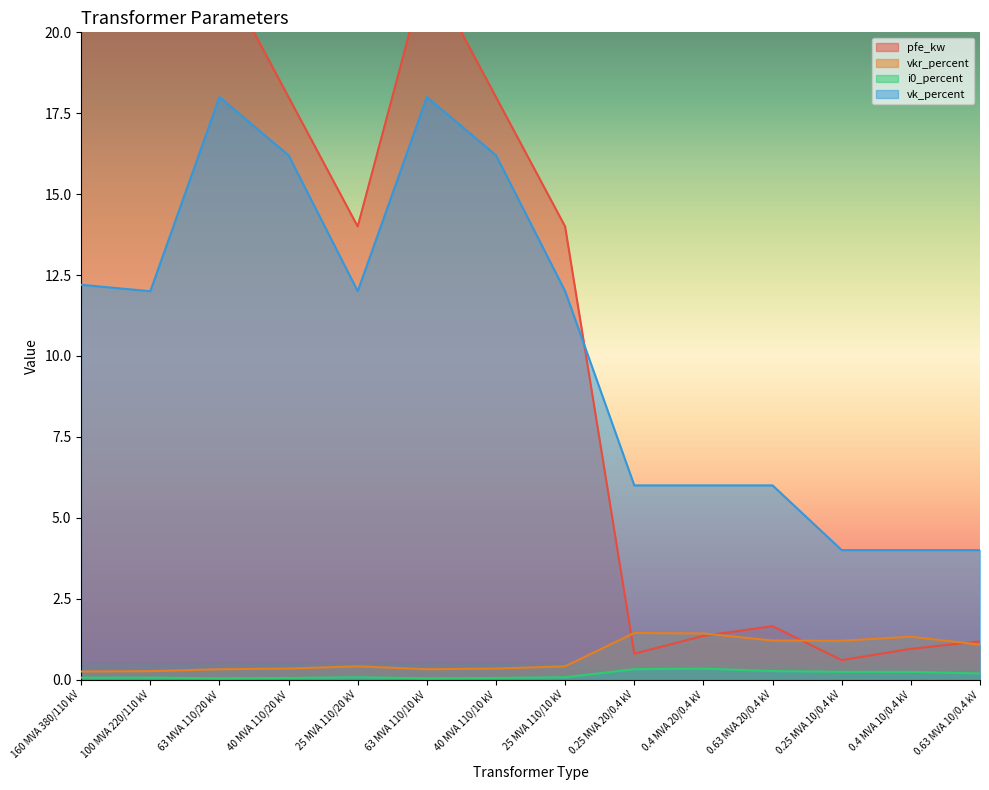

Which series changed the most between 40 MVA 110/20 kV and 0.25 MVA 20/0.4 kV?

pfe_kw